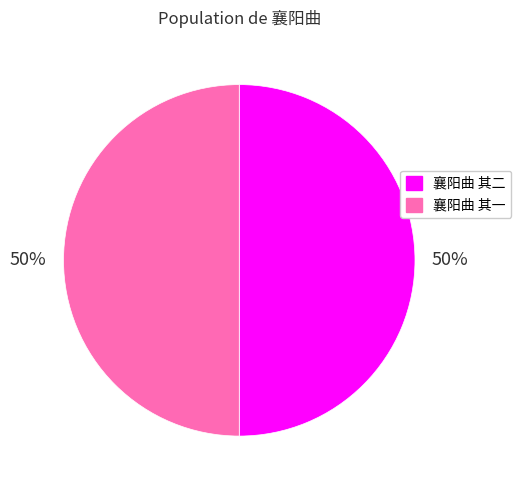

Approximately how many times larger is the value at 襄阳曲 其一 compared to 襄阳曲 其二?

1.0